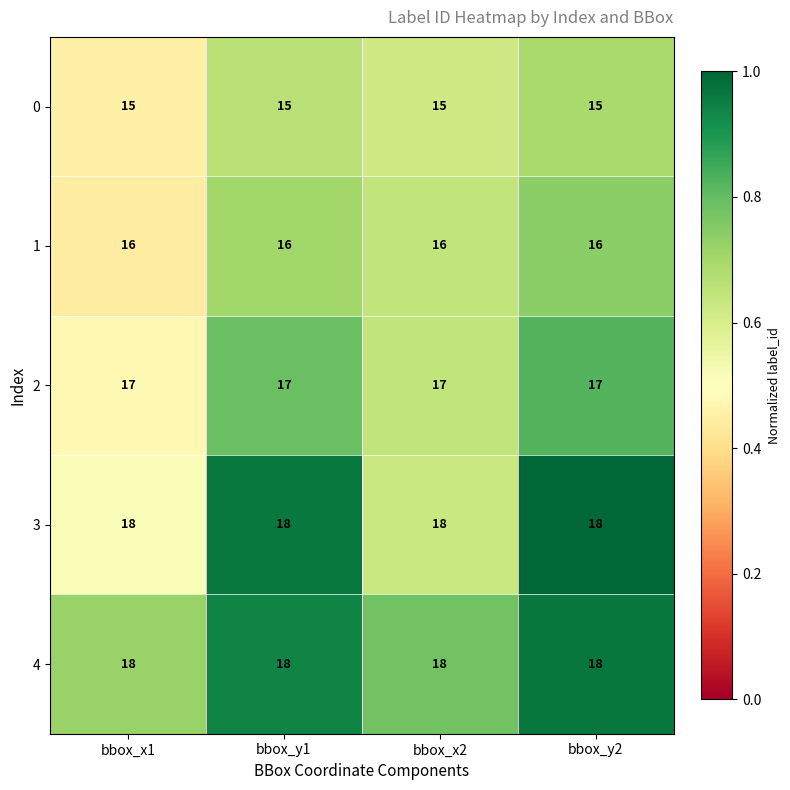

What is the approximate value of 1 at bbox_y1?

16